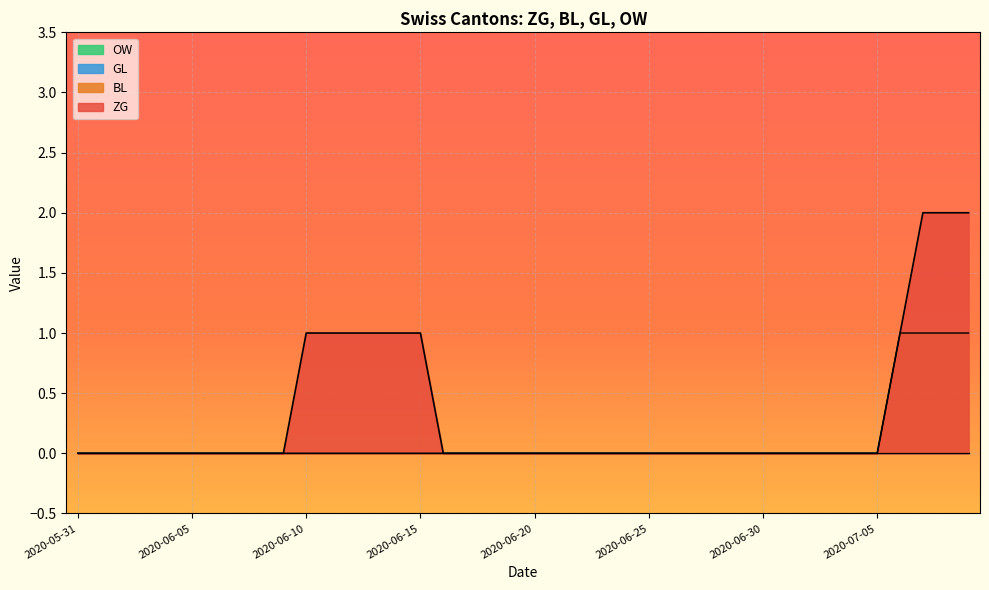

Reading left to right, extract all data points from this chart.

ZG: 0	0	0	0	0	0	0	0	0	0	1	1	1	1	1	1	0	0	0	0	0	0	0	0	0	0	0	0	0	0	0	0	0	0	0	0	1	2	2	2
BL: 0	0	0	0	0	0	0	0	0	0	0	0	0	0	0	0	0	0	0	0	0	0	0	0	0	0	0	0	0	0	0	0	0	0	0	0	1	1	1	1